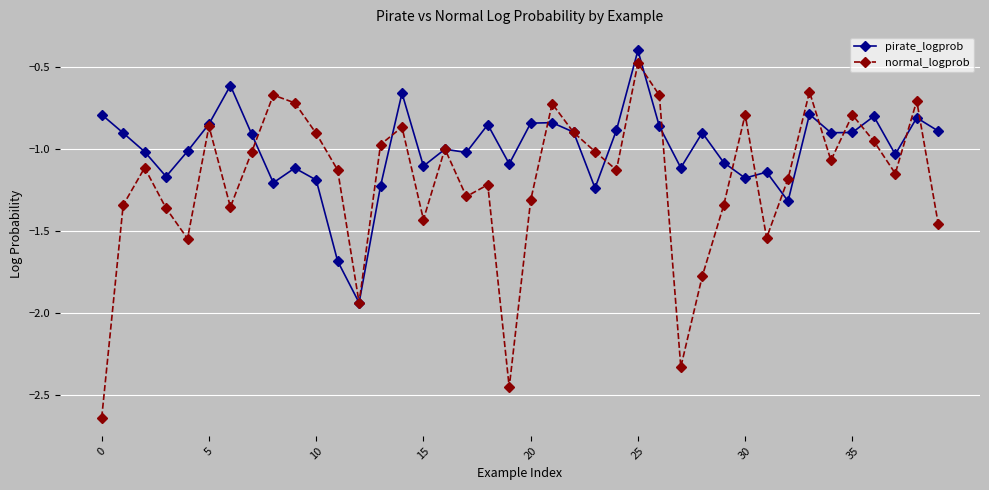

True or false: normal_logprob has more than 0 points higher than both neighbors.

True